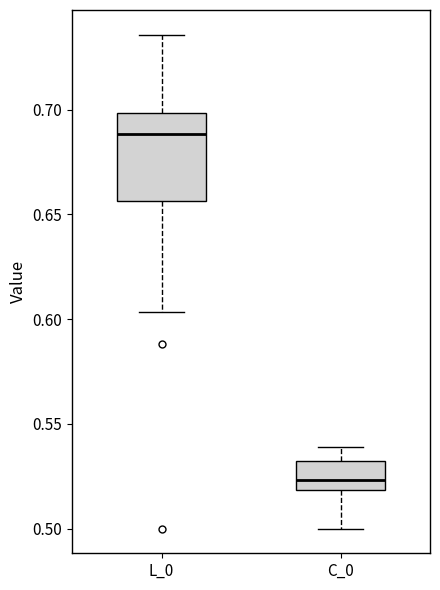

Which box is the tallest, from its lower edge to its upper edge?

L_0